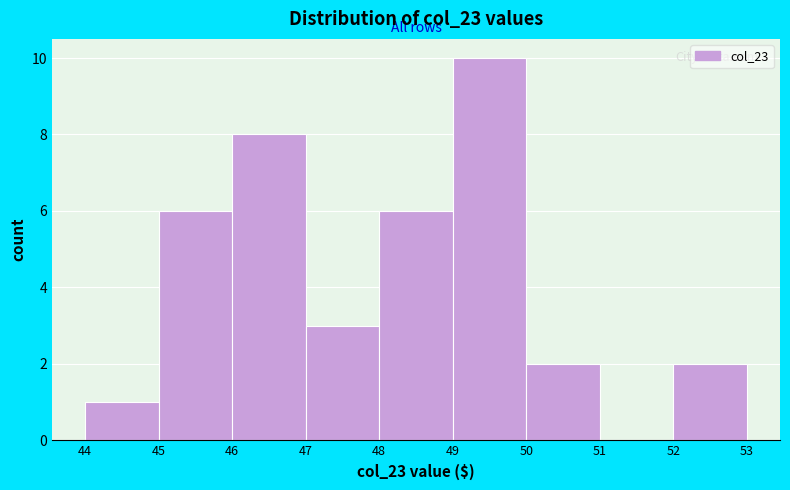

Reading left to right, list every bar in this chart as the range it spans on the x-axis followed by its height. The values are not printed on the chart, so give them approximately, as read against the axis.

44 to 45: 1
45 to 46: 6
46 to 47: 8
47 to 48: 3
48 to 49: 6
49 to 50: 10
50 to 51: 2
51 to 52: 0
52 to 53: 2